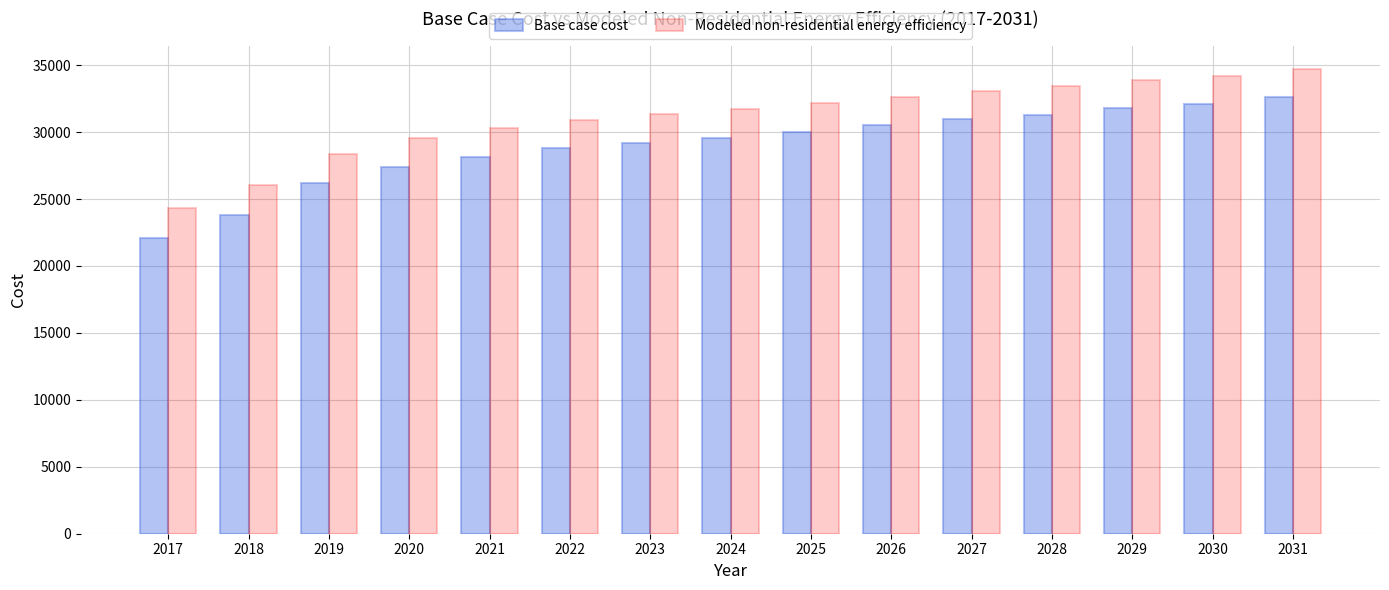

What is the total value across all series at 2024?

61257.2